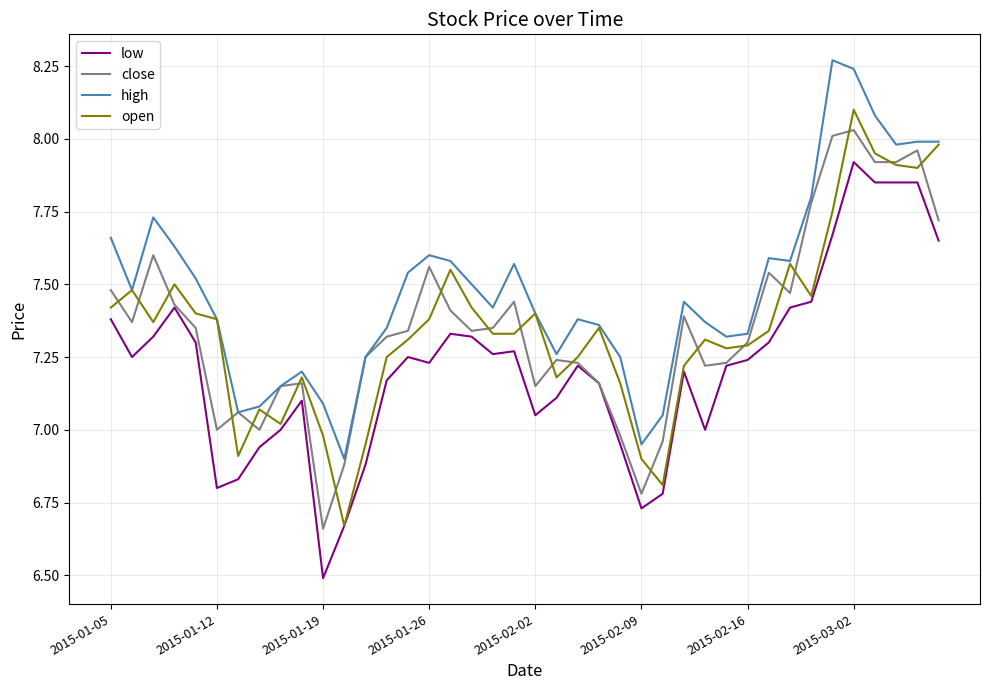

Which series has the largest total across all categories?

high